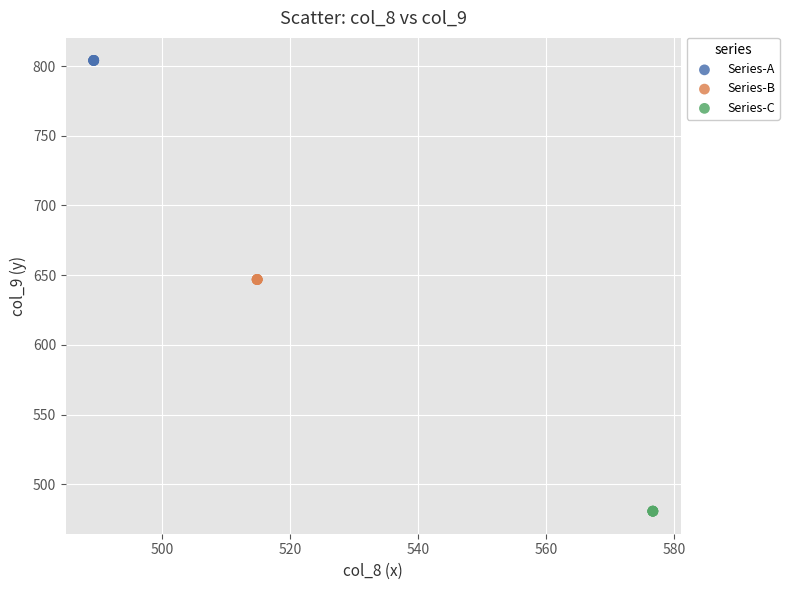

Which series contains the highest Y value?

Series-A